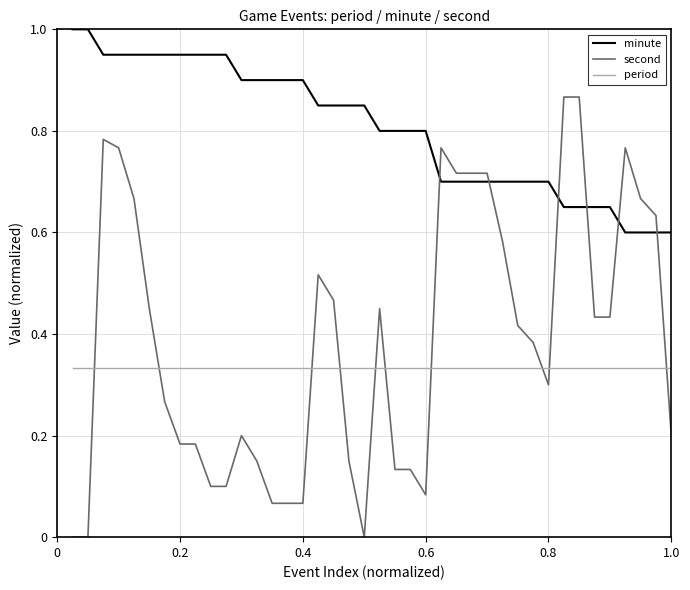

Which series has the largest total across all categories?

minute